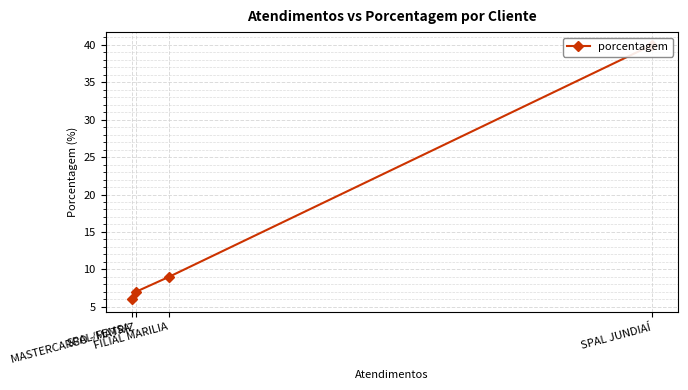

What is the difference between the maximum and minimum values?

34